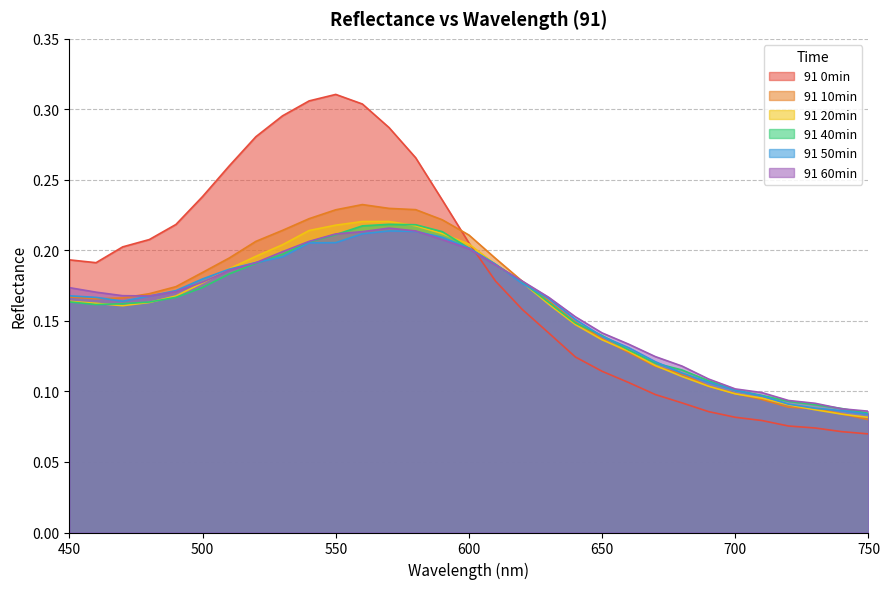

What is the maximum value shown in the chart?

0.3